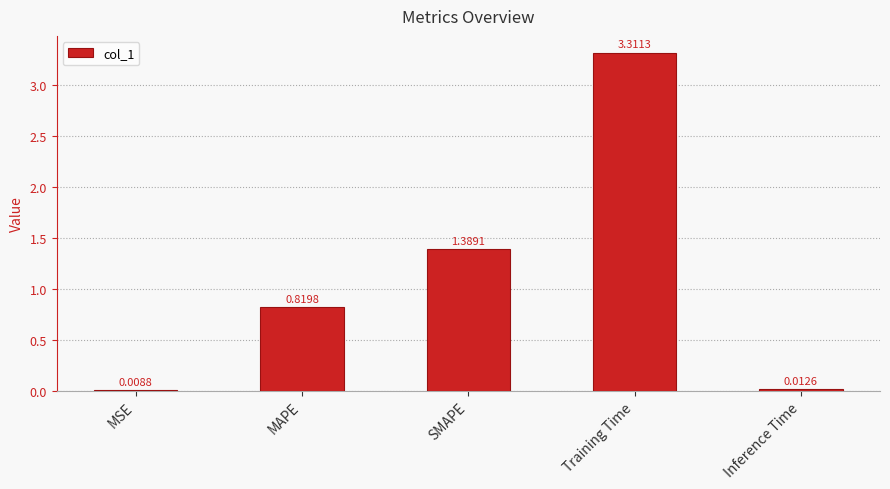

Which label corresponds to the largest value in the chart?

Training Time